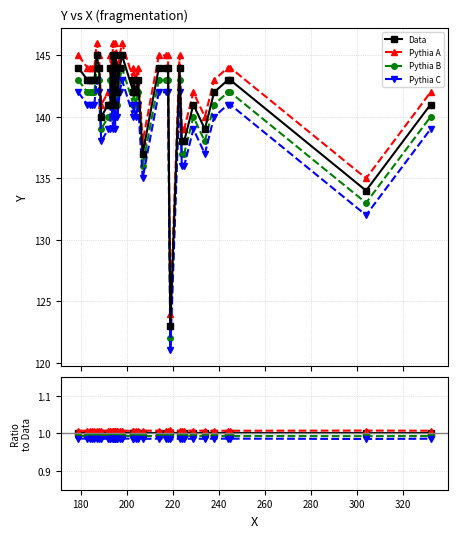

Count the number of categories in the chart.

40